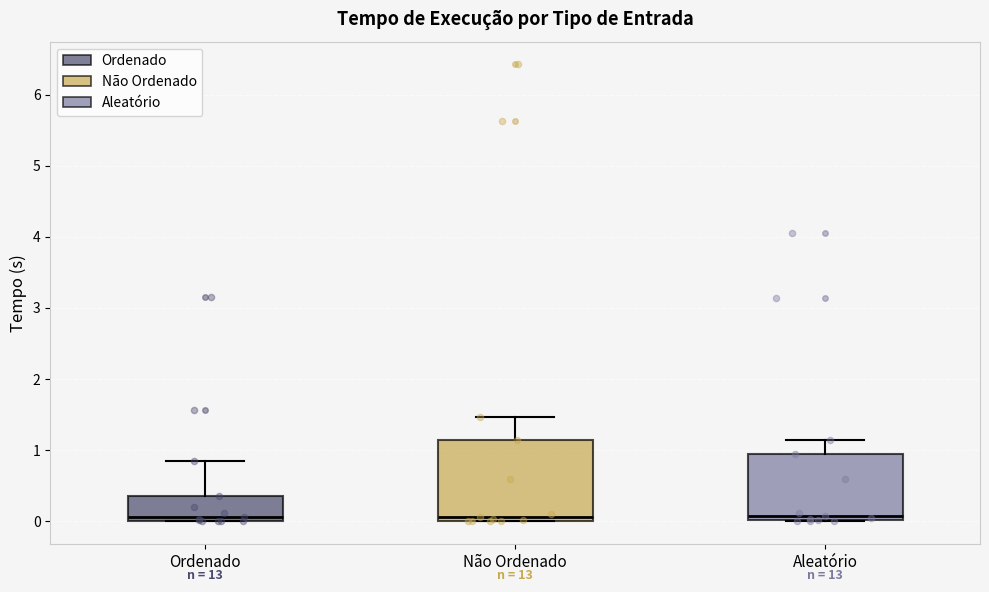

Where does the upper whisker of the box for Não Ordenado end on the y-axis? The values are not printed on the chart, so give them approximately, as read against the axis.

1.5